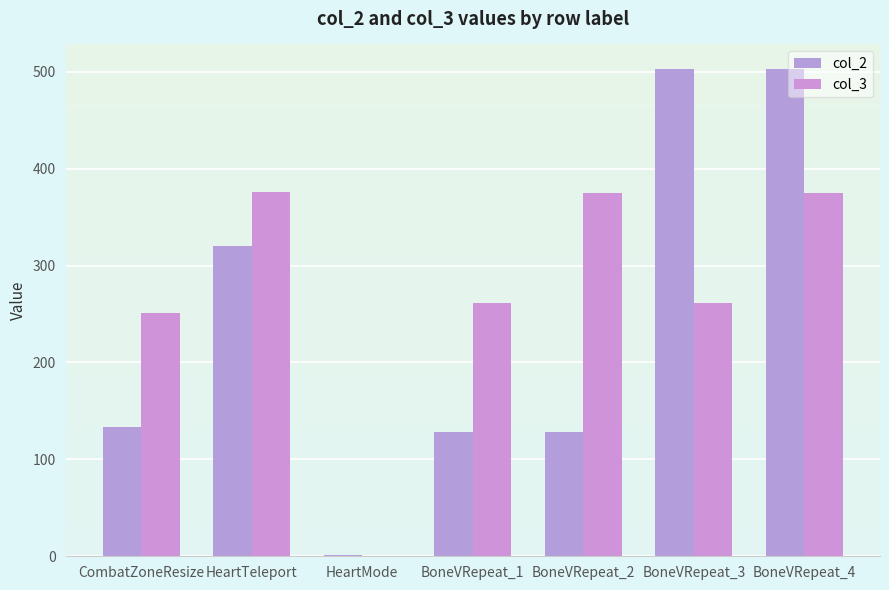

The value of col_2 at BoneVRepeat_1 is 128. True or false?

True